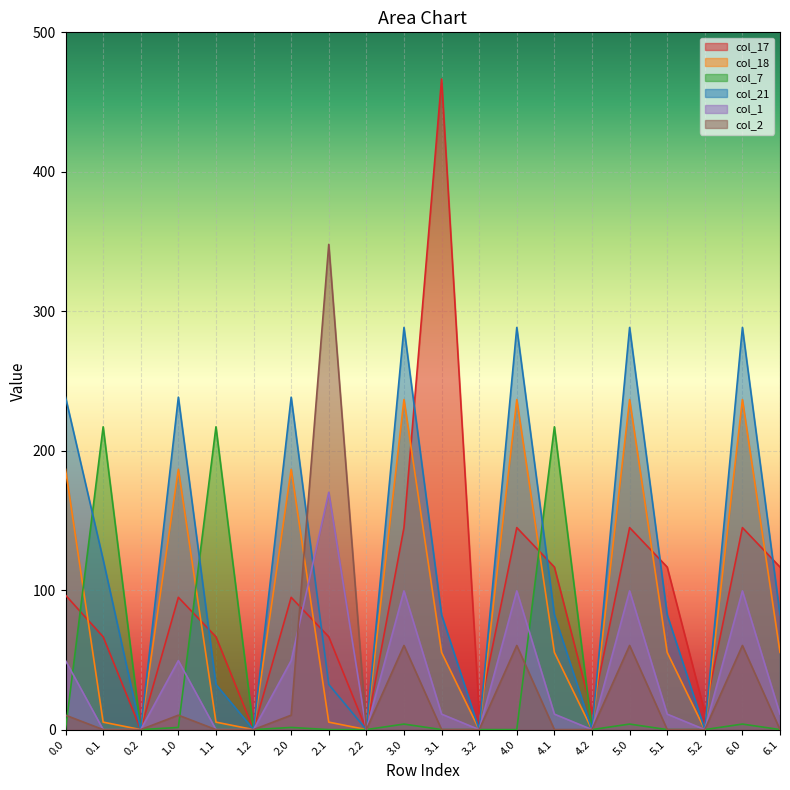

Is the value of col_21 at 4.0 greater than the value of col_1 at 1.1?

Yes